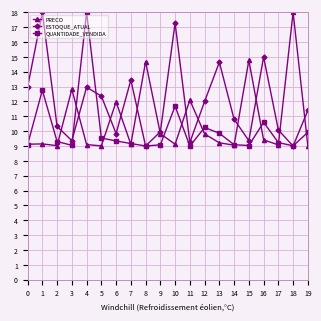

What is the difference between the highest and lowest values at 18?

9.0